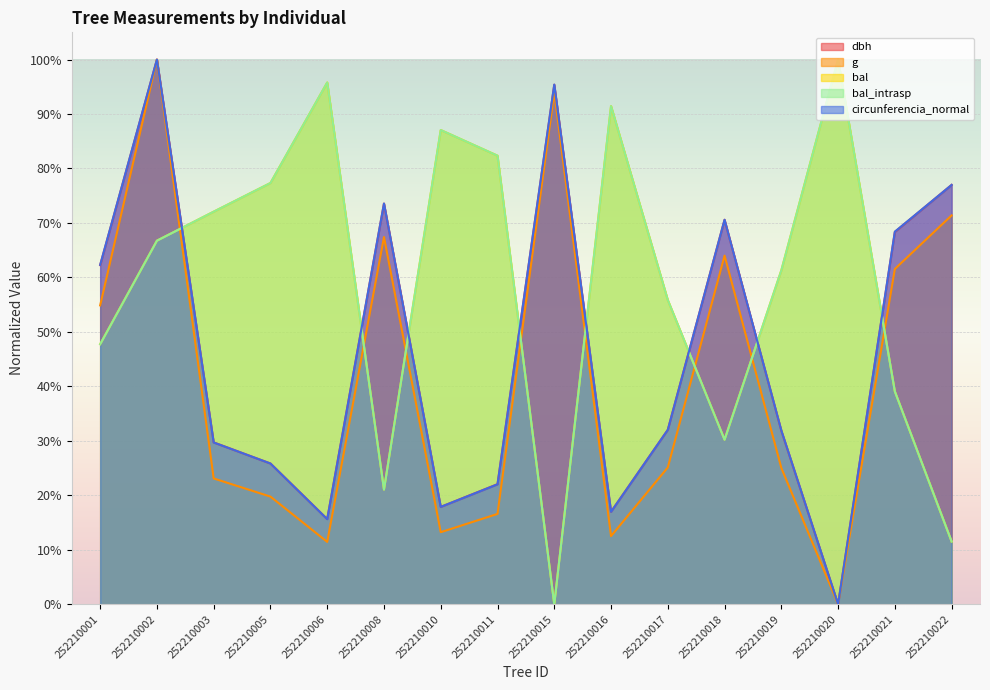

Where do dbh and bal_intrasp first cross each other?

252210002 and 252210003